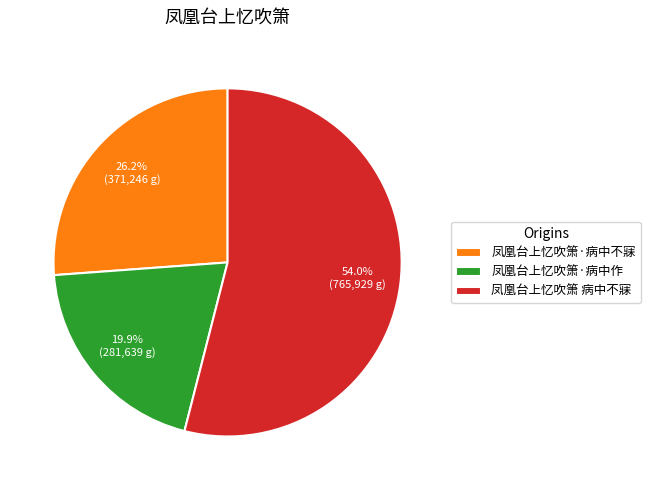

To the nearest percent, what is the difference between the 凤凰台上忆吹箫·病中作 and 凤凰台上忆吹箫 病中不寐 slice percentages?

34%